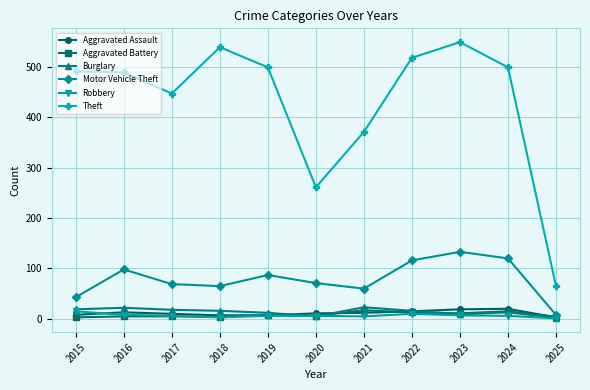

Which series has the largest total across all categories?

Theft